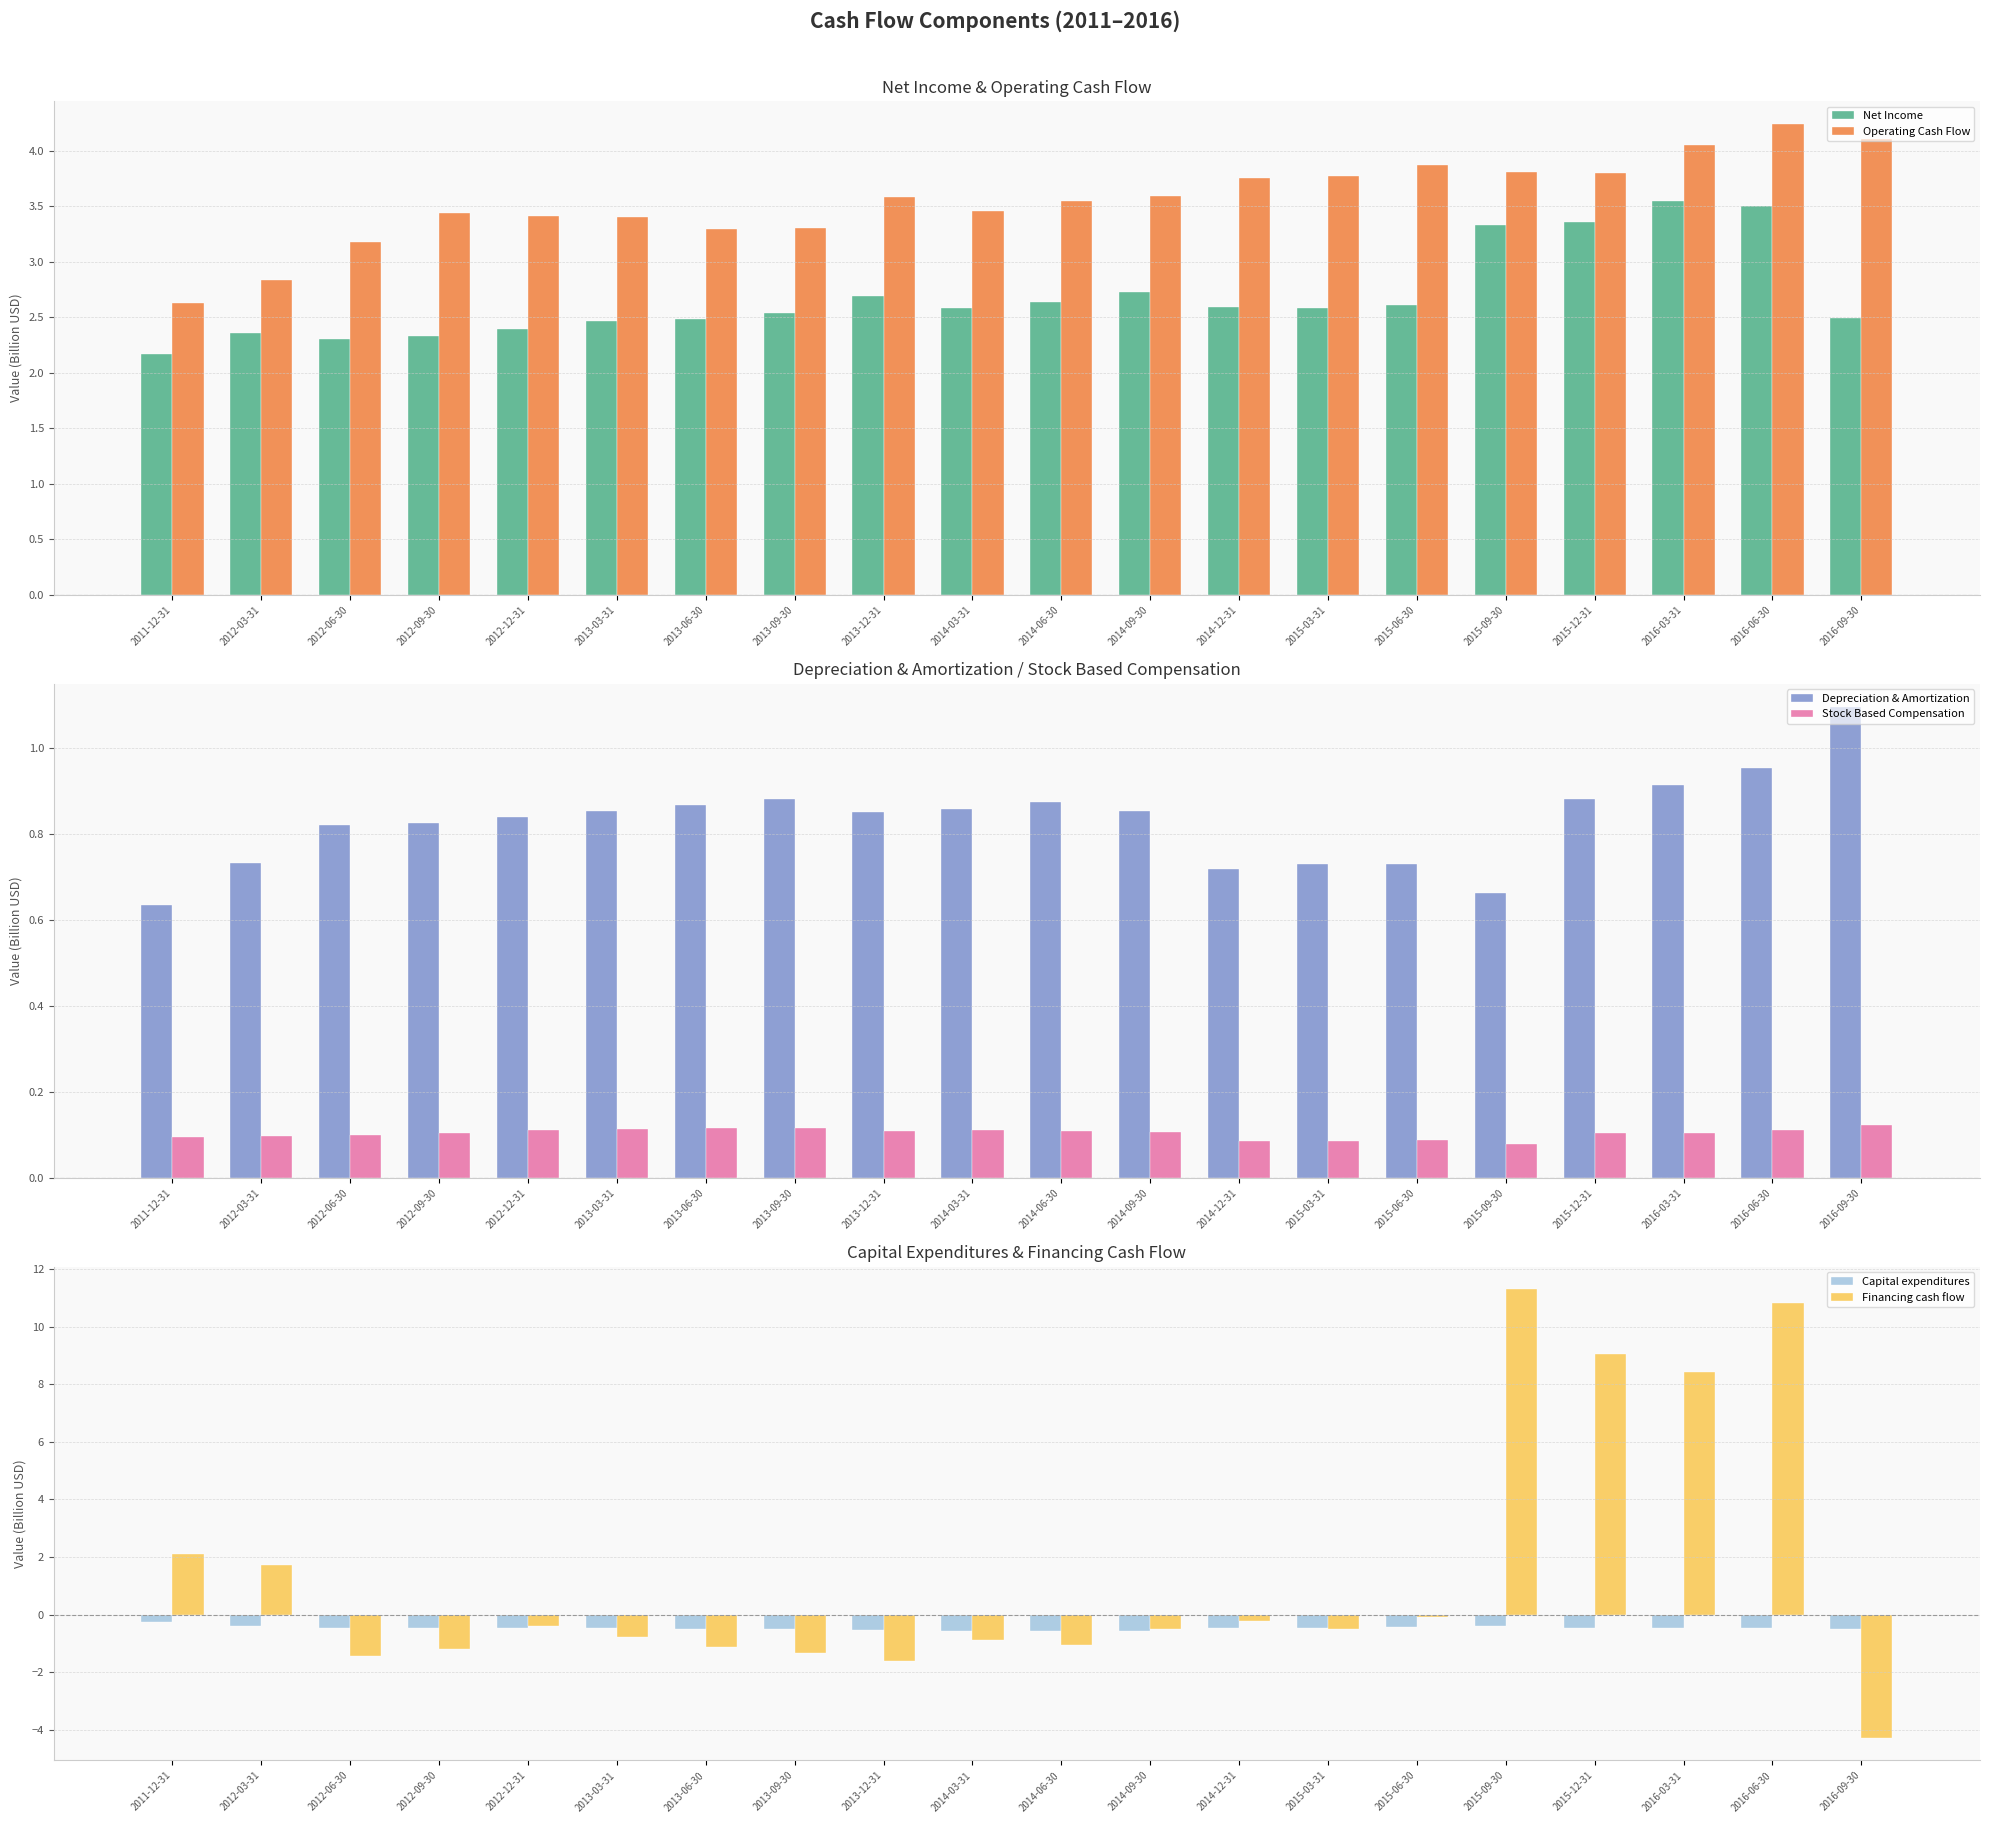

How many values in the Operating Cash Flow series exceed 3?

18